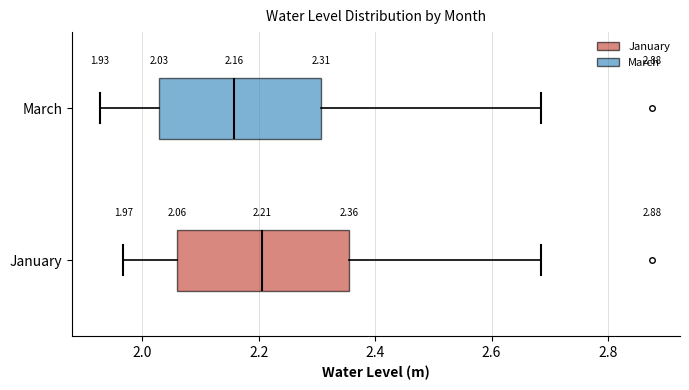

Which box has the furthest to the right median line?

January